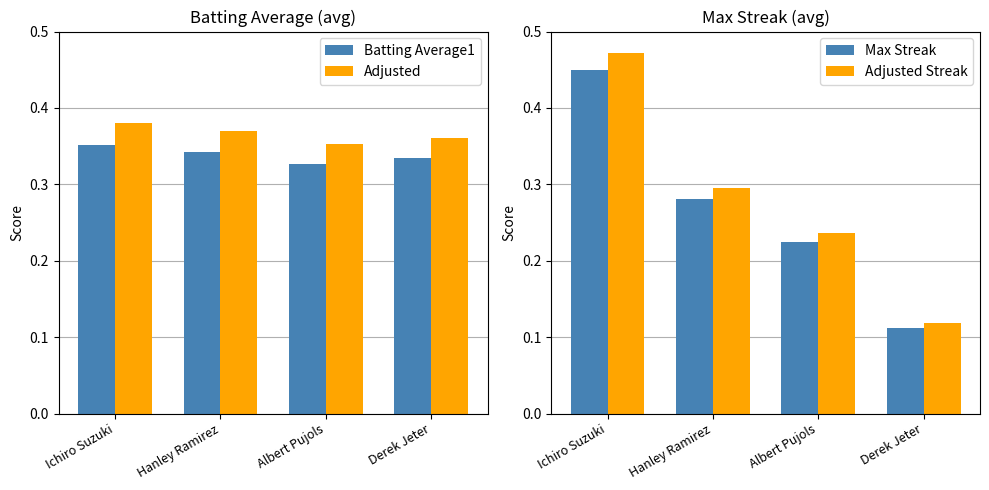

True or false: Batting Average1 has a value of 0.4 at Ichiro Suzuki.

True